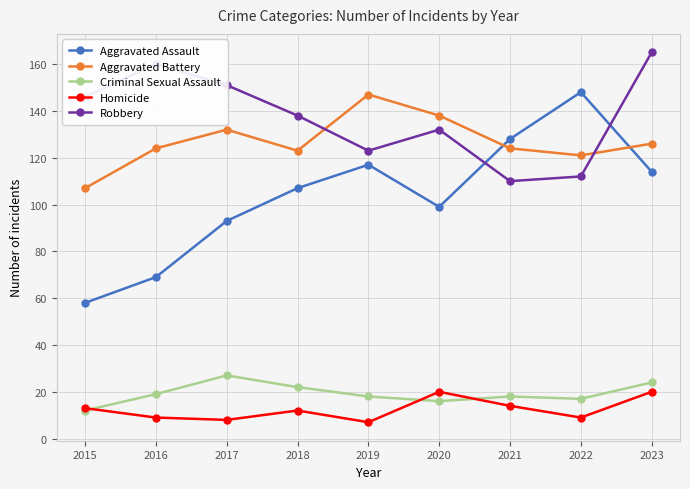

What is the highest value of the Aggravated Assault series?

148